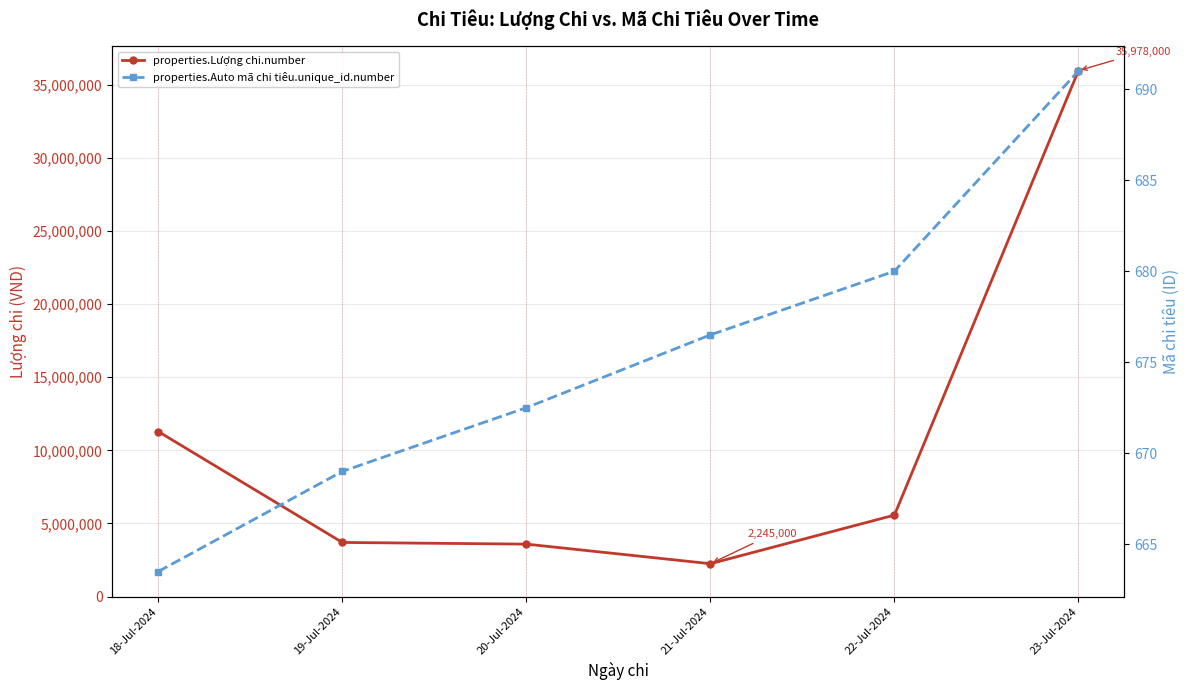

True or false: properties.Lượng chi.number and properties.Auto mã chi tiêu.unique_id.number intersect in this chart.

False